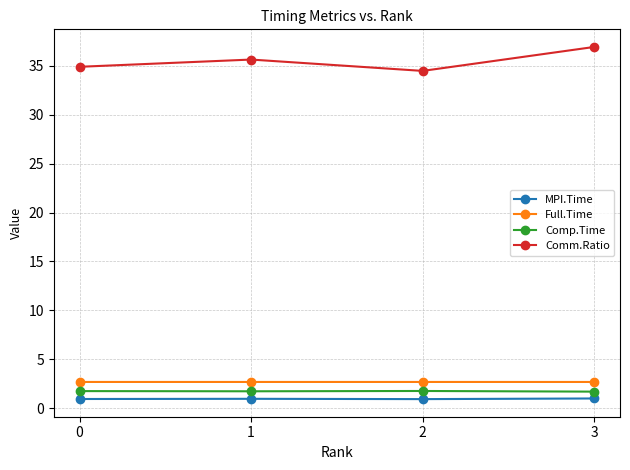

What is the smallest value displayed?

0.9